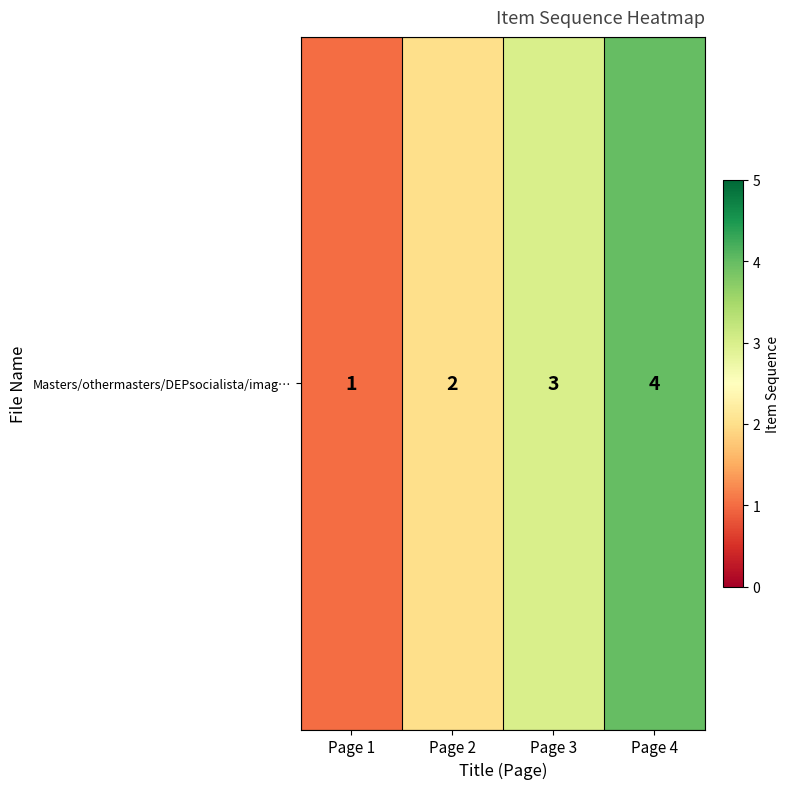

Approximately how many times larger is the value at Page 2 compared to Page 3?

0.7